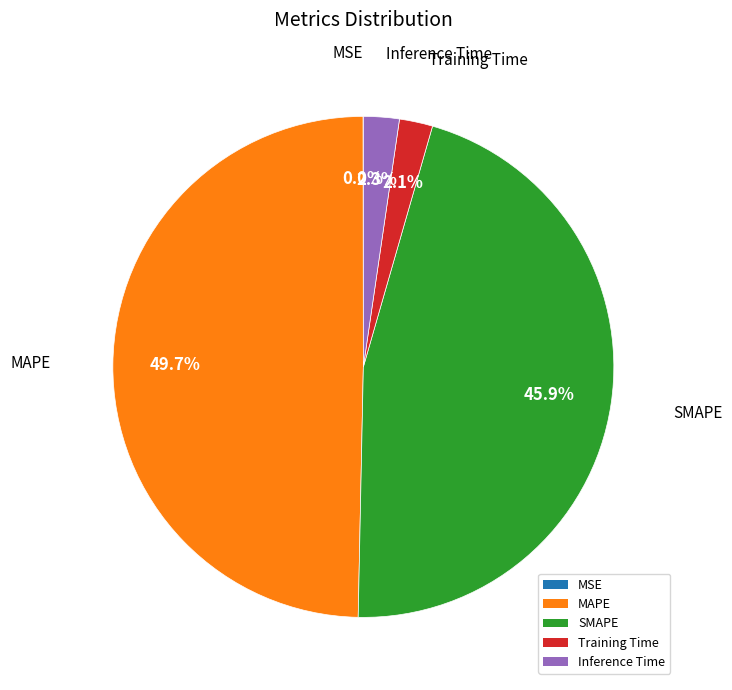

Does Training Time represent more than half of the total?

No